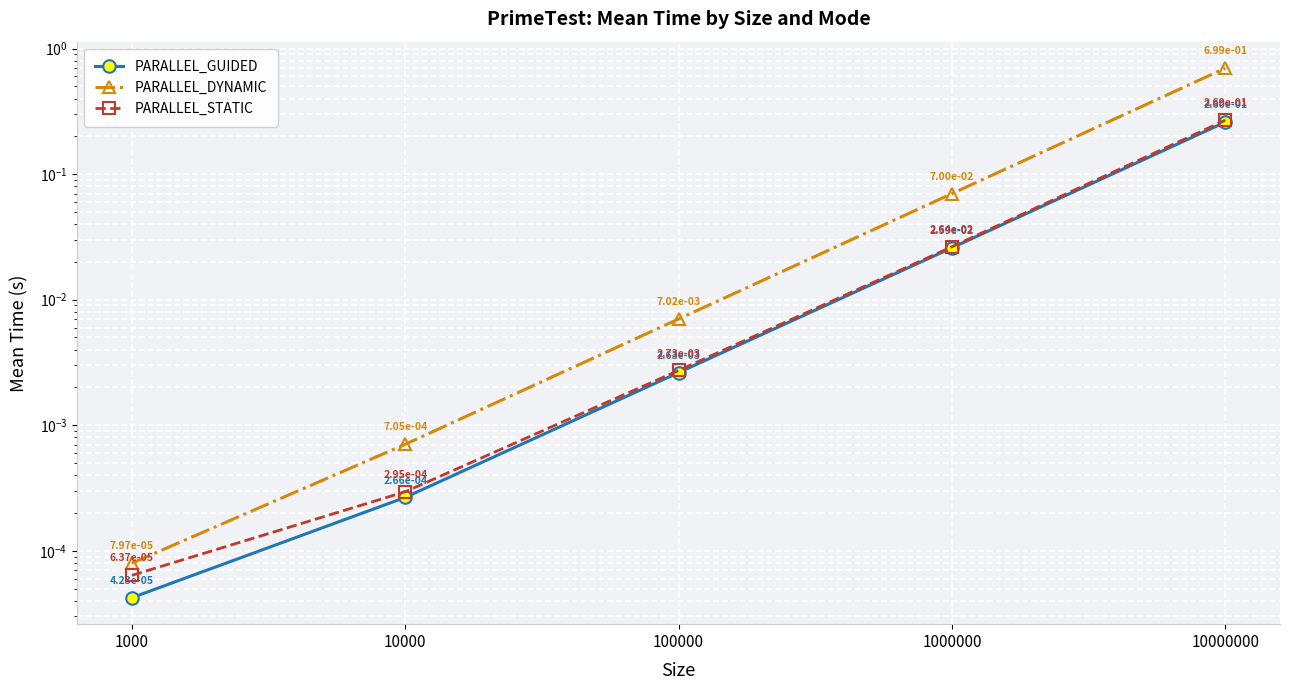

Which series has the largest range (max minus min)?

PARALLEL_DYNAMIC